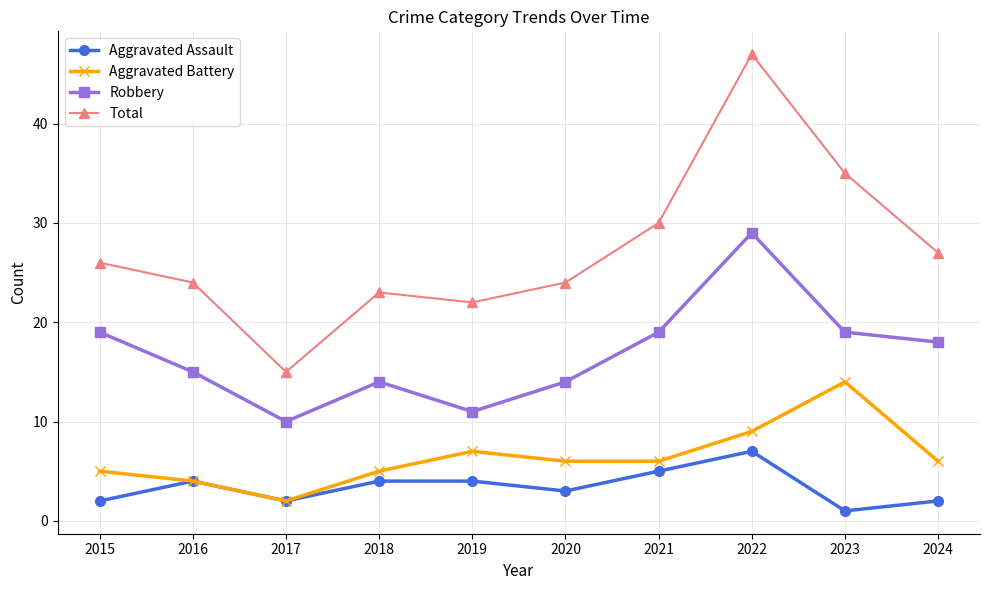

Which series has the largest total across all categories?

Total